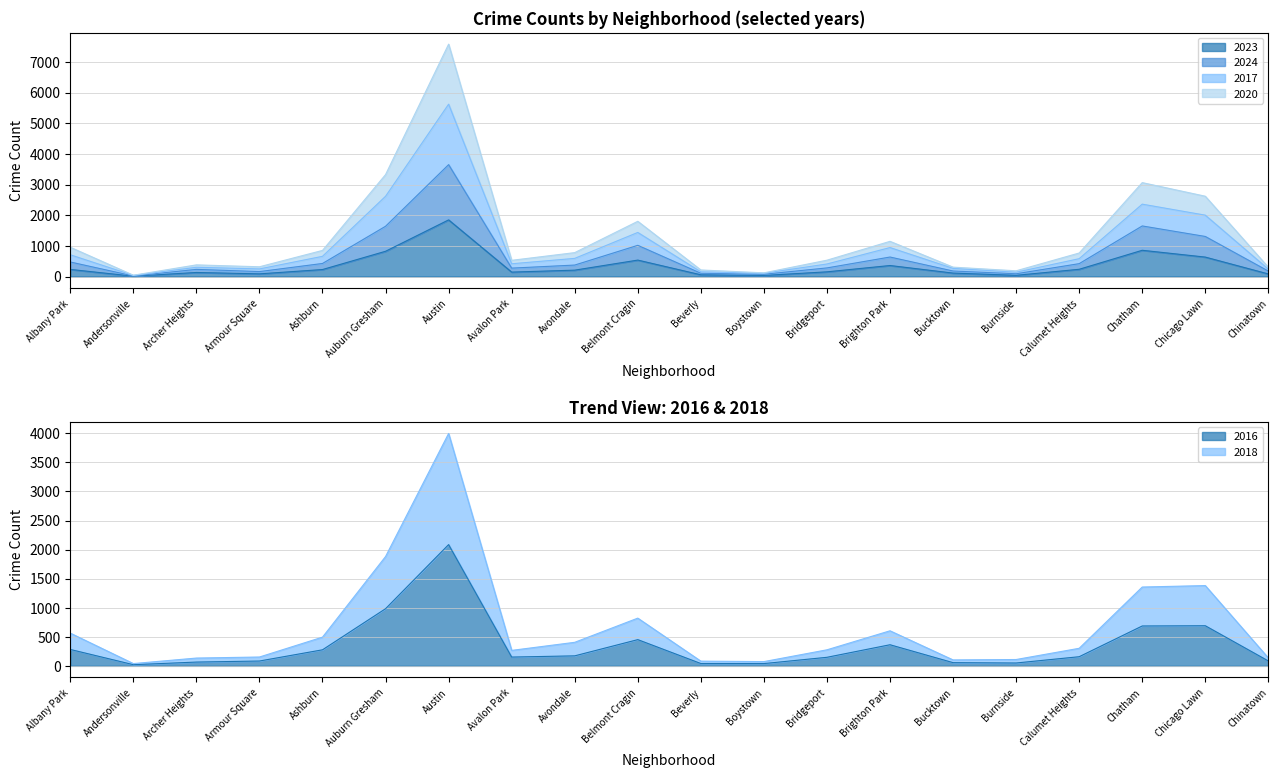

What is the difference between the highest and lowest values at Calumet Heights?

610